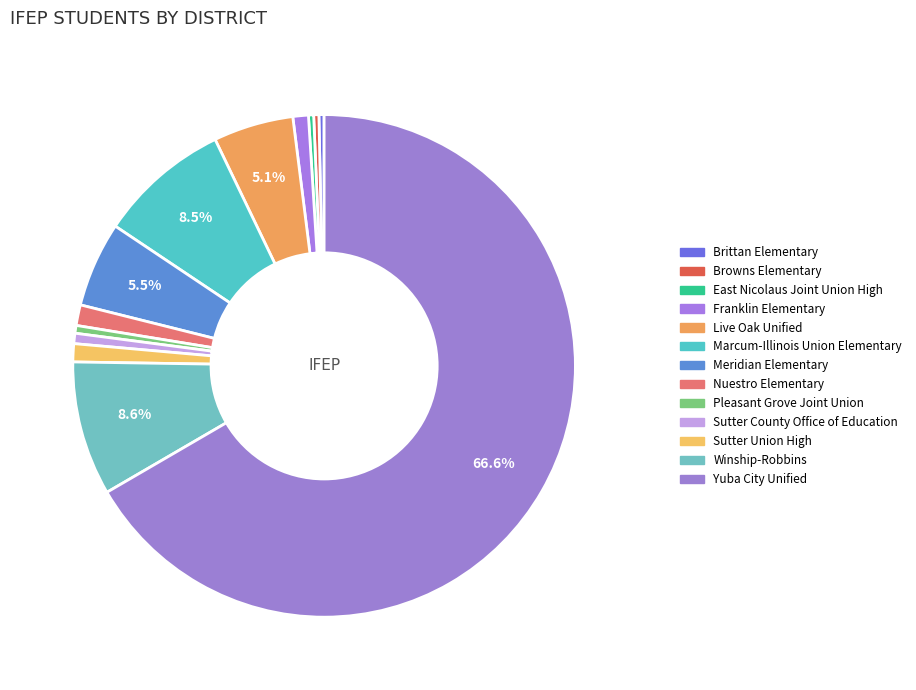

How many segments does this pie chart have?

13